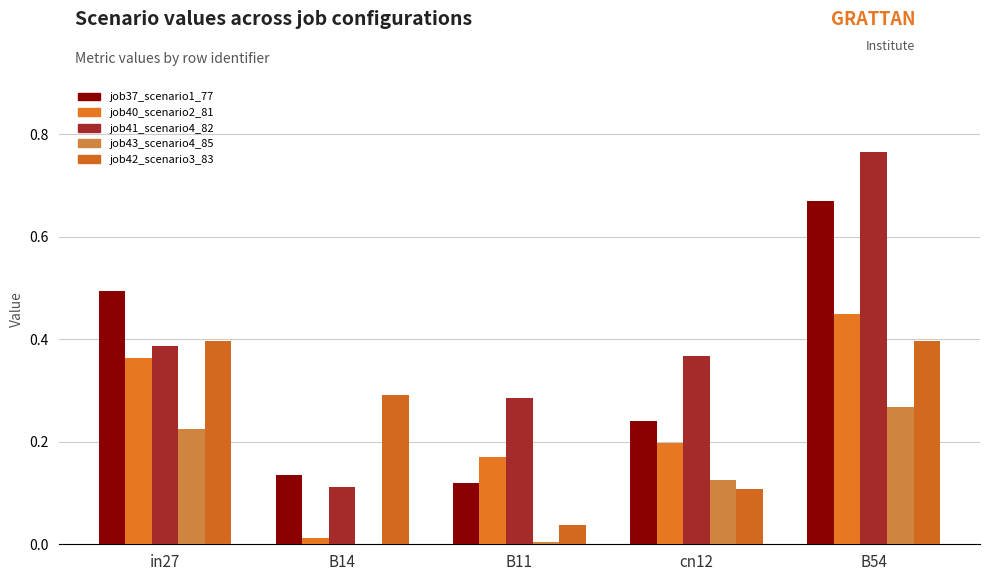

What are all the series names shown in the legend?

job37_scenario1_77, job40_scenario2_81, job41_scenario4_82, job43_scenario4_85, job42_scenario3_83